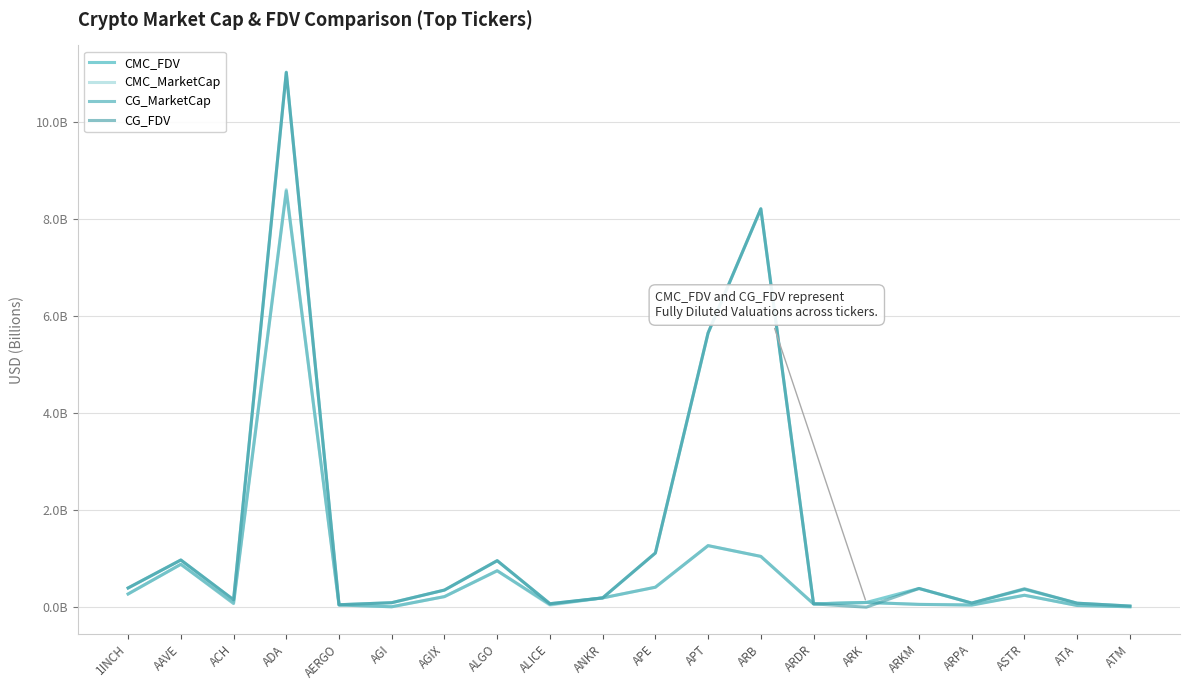

Reading left to right, extract all data points from this chart.

CMC_FDV: 1INCH=0.4	AAVE=1.0	ACH=0.2	ADA=11.0	AERGO=0.1	AGI=0.1	AGIX=0.4	ALGO=1.0	ALICE=0.1	ANKR=0.2	APE=1.1	APT=5.6	ARB=8.2	ARDR=0.1	ARK=0.1	ARKM=0.4	ARPA=0.1	ASTR=0.4	ATA=0.1	ATM=0.0
CMC_MarketCap: 1INCH=0.3	AAVE=0.9	ACH=0.1	ADA=8.6	AERGO=0.0	AGI=0.0	AGIX=0.2	ALGO=0.8	ALICE=0.0	ANKR=0.2	APE=0.4	APT=1.3	ARB=1.0	ARDR=0.1	ARK=0.1	ARKM=0.1	ARPA=0.1	ASTR=0.2	ATA=0.0	ATM=0.0
CG_MarketCap: 1INCH=0.3	AAVE=0.9	ACH=0.1	ADA=8.6	AERGO=0.0	AGI=0.0	AGIX=0.2	ALGO=0.8	ALICE=0.1	ANKR=0.2	APE=0.4	APT=1.3	ARB=1.0	ARDR=0.1	ARK=0.1	ARKM=0.1	ARPA=0.0	ASTR=0.2	ATA=0.0	ATM=0.0
CG_FDV: 1INCH=0.4	AAVE=1.0	ACH=0.2	ADA=11.0	AERGO=0.1	AGI=0.1	AGIX=0.4	ALGO=1.0	ALICE=0.1	ANKR=0.2	APE=1.1	APT=5.7	ARB=8.2	ARDR=0.1	ARK=0.0	ARKM=0.4	ARPA=0.1	ASTR=0.4	ATA=0.1	ATM=0.0